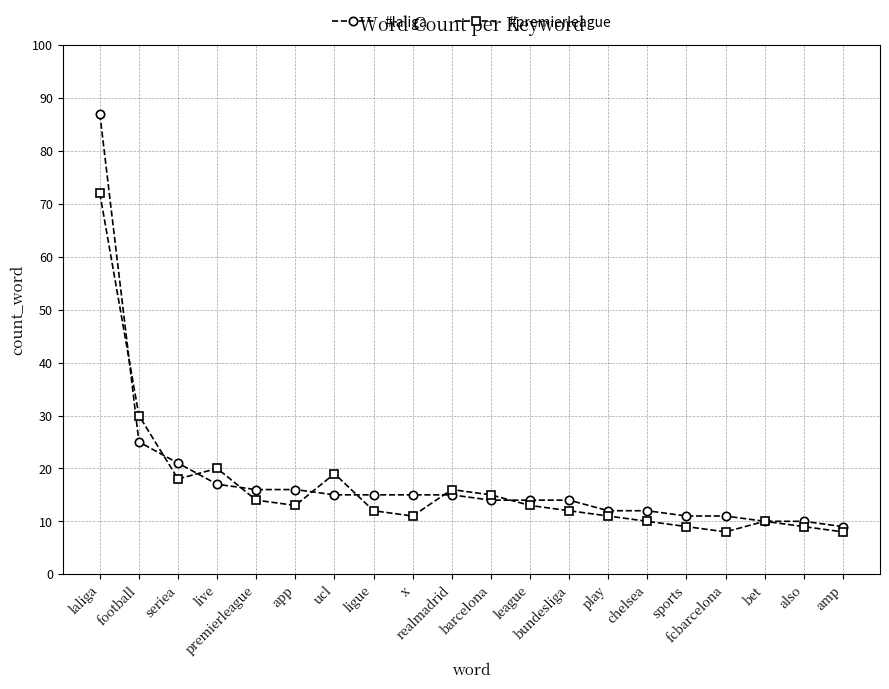

How many times do #premierleague and #laliga cross each other?

8